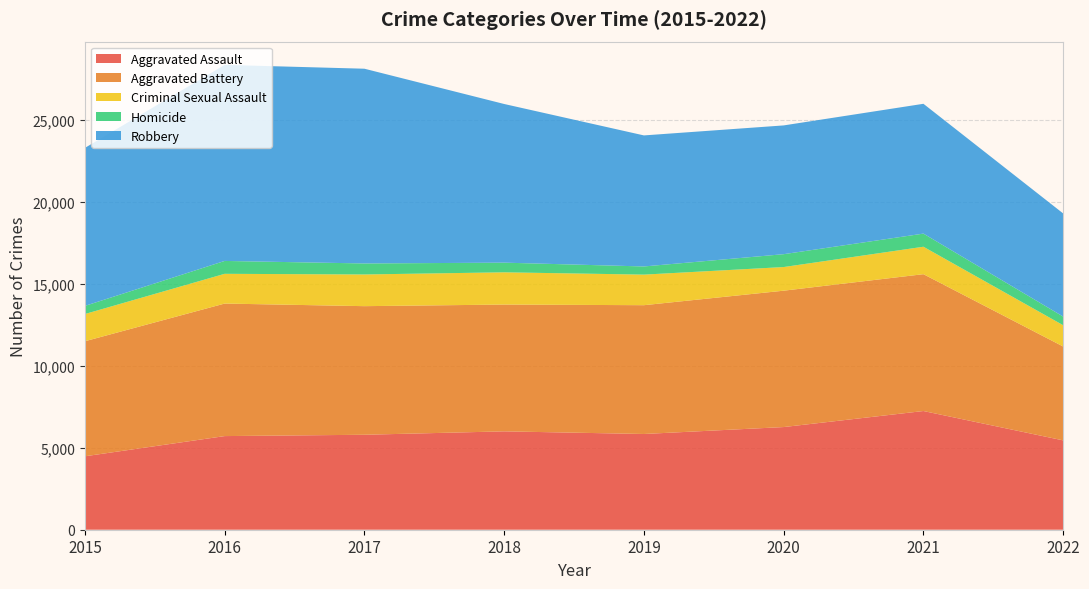

Reading left to right, transcribe all the data shown in this chart.

Aggravated Assault: 4480	5712	5793	6001	5840	6263	7241	5450
Aggravated Battery: 7018	8085	7845	7735	7857	8319	8348	5726
Criminal Sexual Assault: 1660	1814	1933	1967	1865	1442	1674	1298
Homicide: 496	786	672	589	498	785	801	528
Robbery: 9638	11960	11880	9679	7994	7855	7919	6291